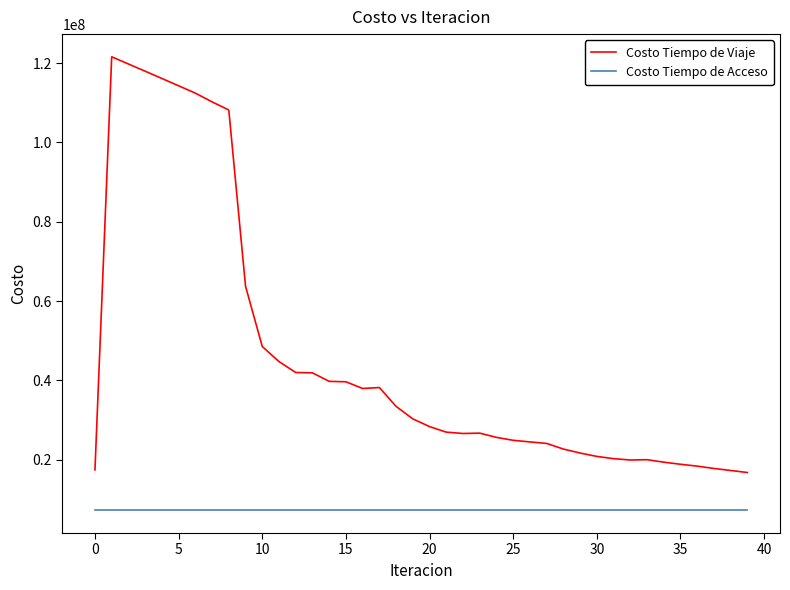

True or false: Costo Tiempo de Acceso and Costo Tiempo de Viaje intersect in this chart.

False